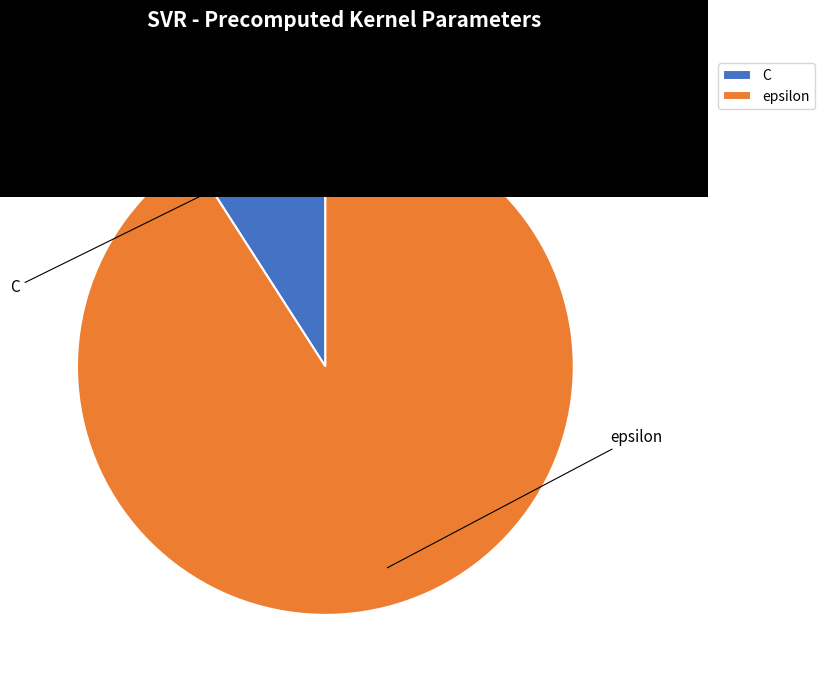

True or false: C accounts for 9% of the total.

True